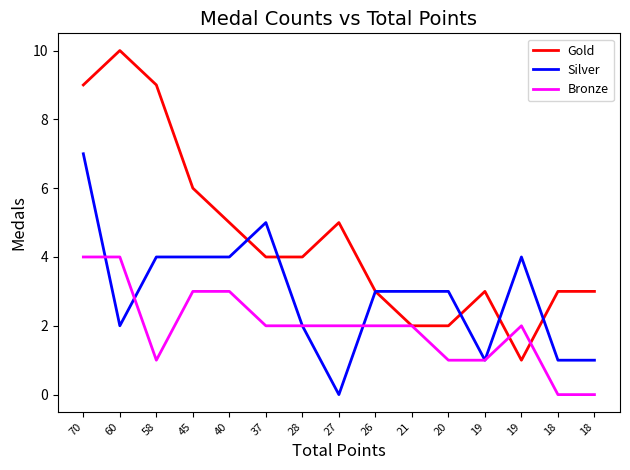

Between 37 and 27, which series saw the biggest shift?

Silver